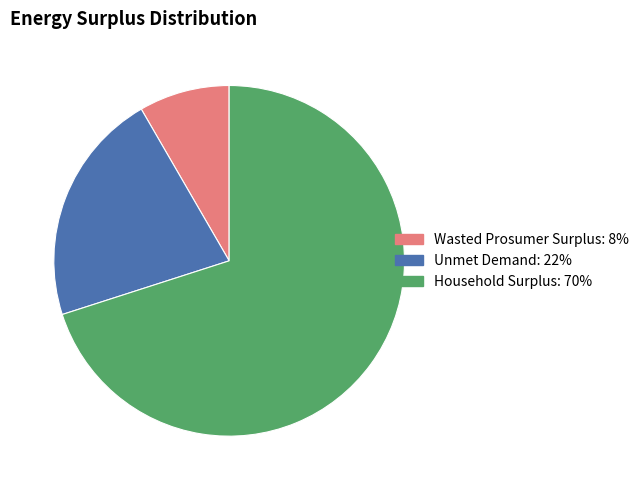

Do Household Surplus: 70% and Wasted Prosumer Surplus: 8% together represent more than half of the pie?

Yes